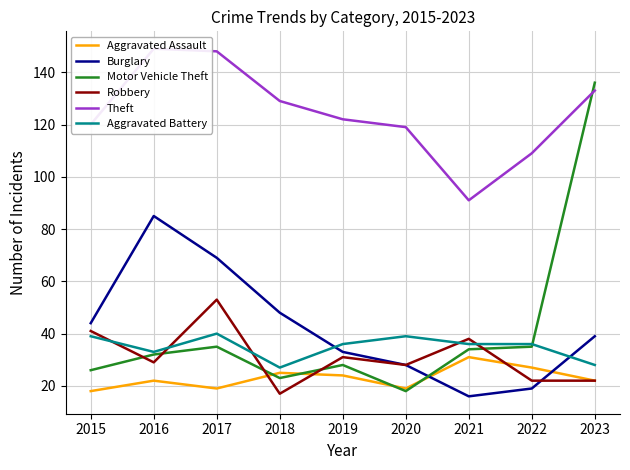

At which category does Robbery reach its first local valley?

2016